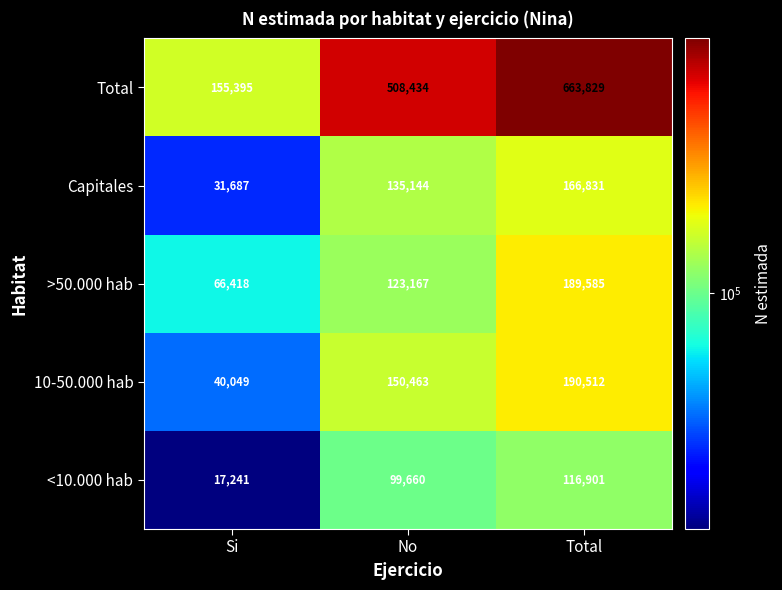

How many >50.000 hab values are between 66418 and 189585?

3